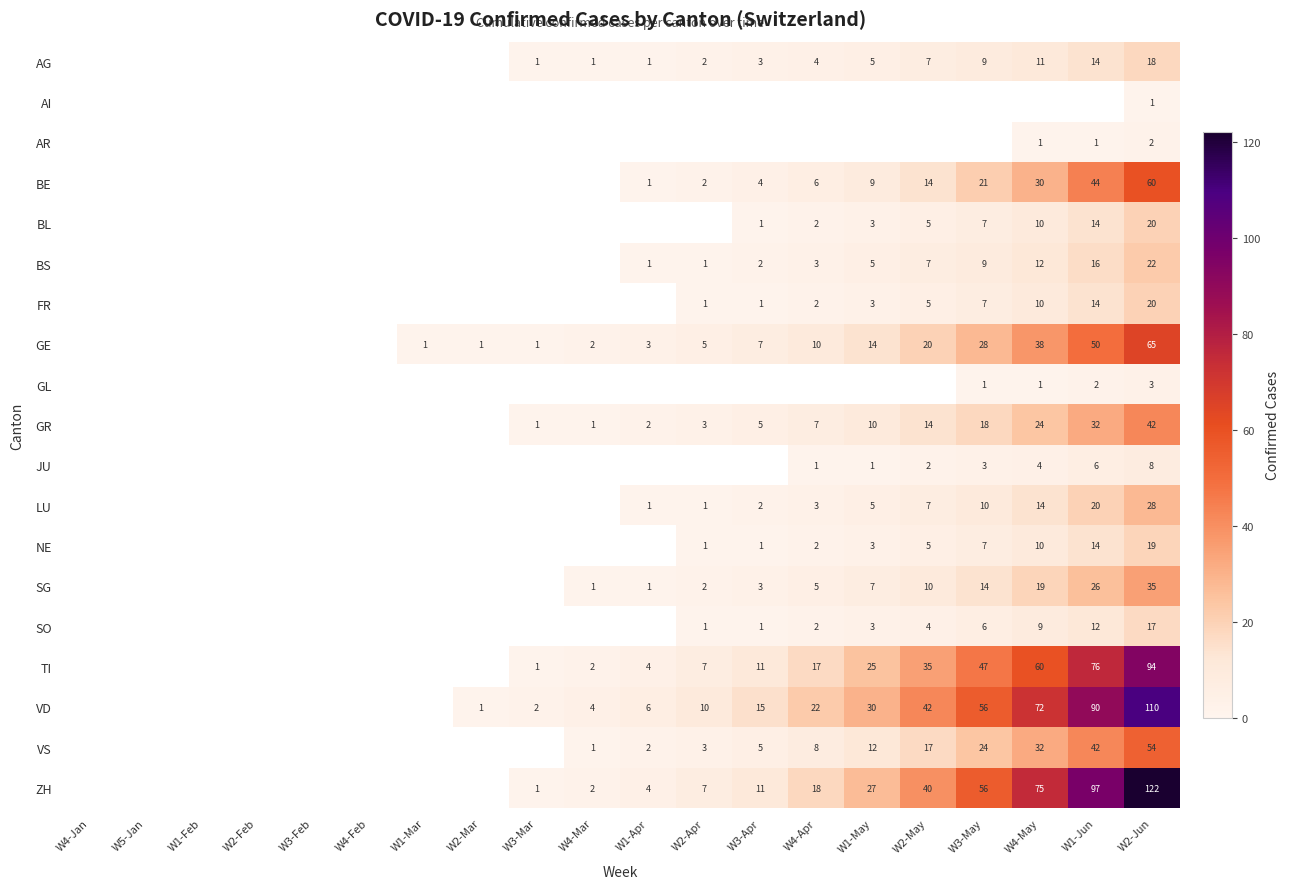

At which category is the sum across all series the highest?

W2-Jun